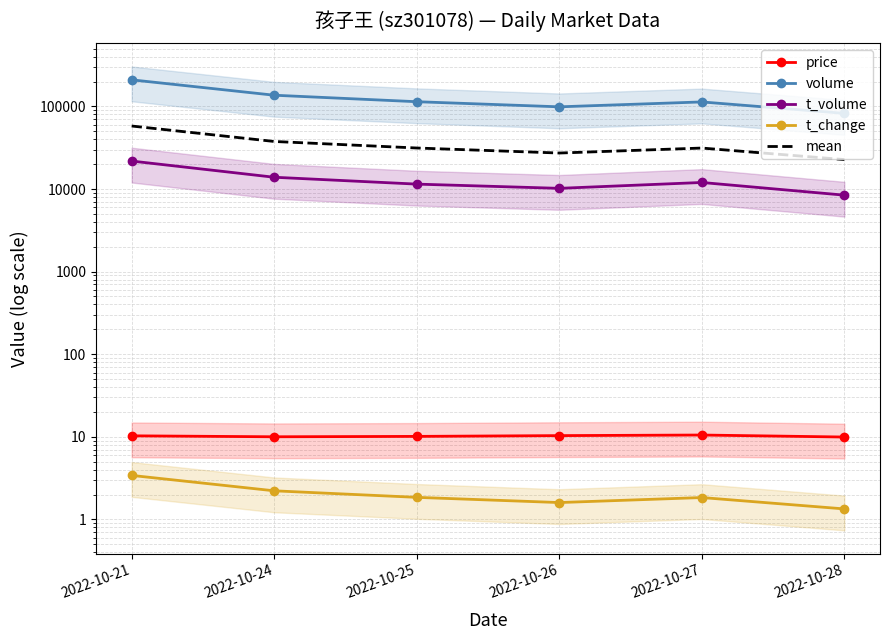

What is the difference between the t_change values at 2022-10-21 and 2022-10-25?

1.6